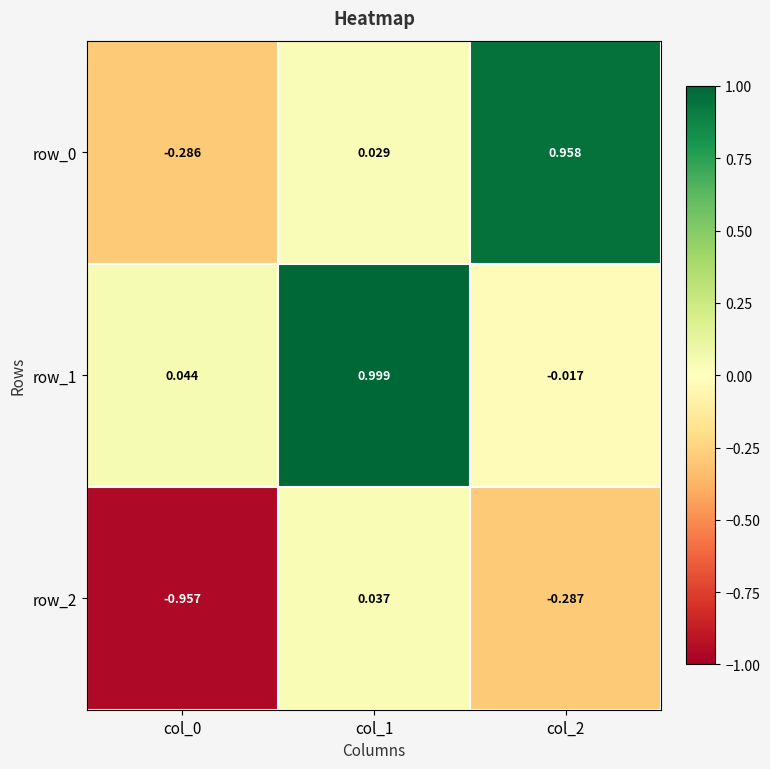

Which category has the lowest value in the row_2 series?

col_0